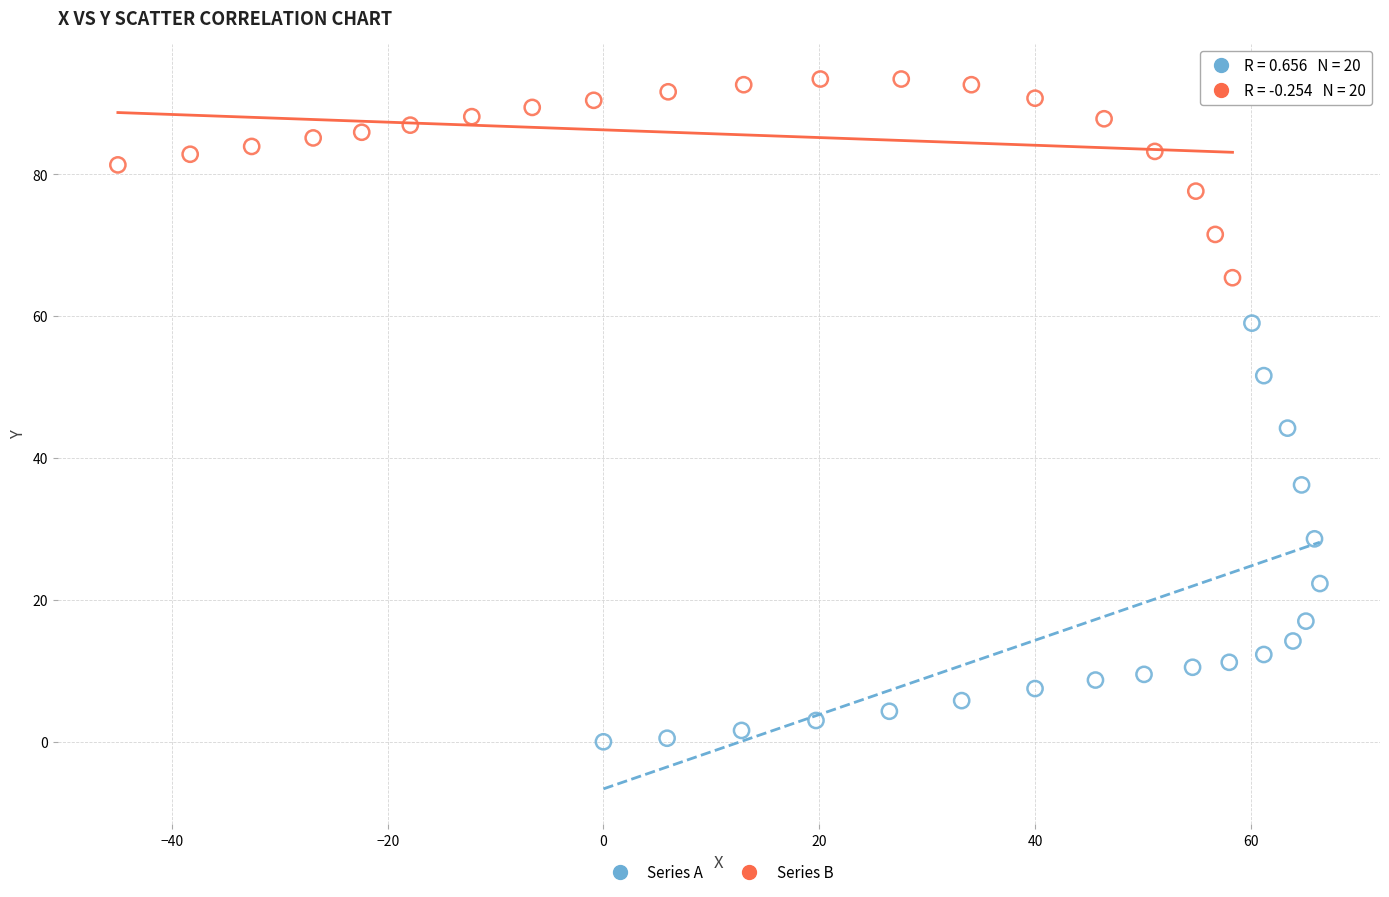

Which series contains the lowest Y value?

Series A